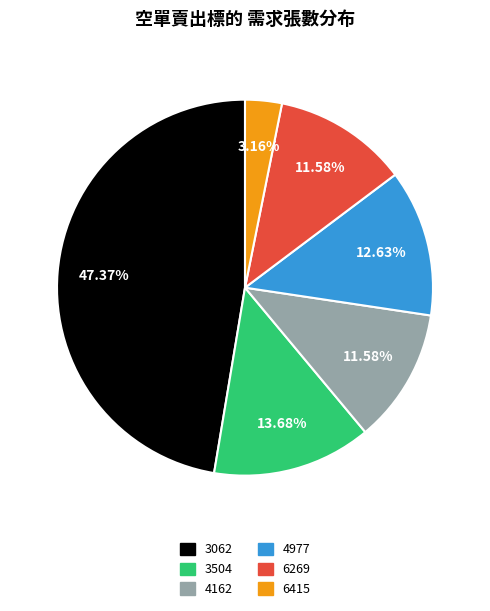

Is it true that 4162 is 5% of the pie?

False